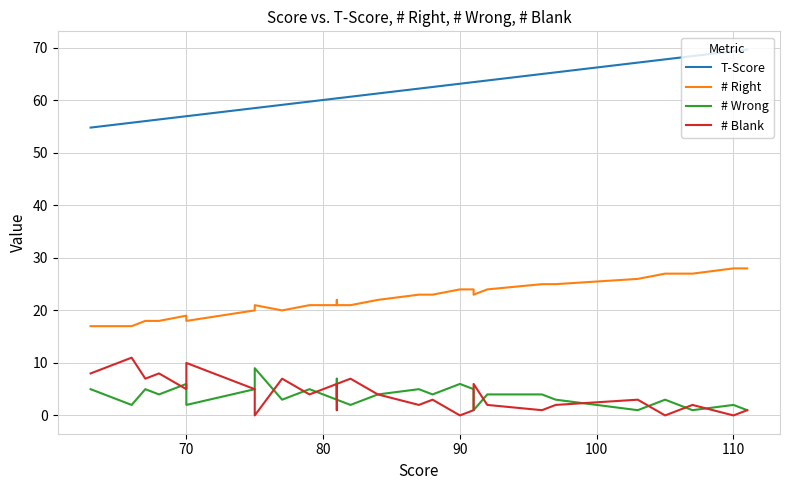

True or false: # Wrong has more than 0 points higher than both neighbors.

True